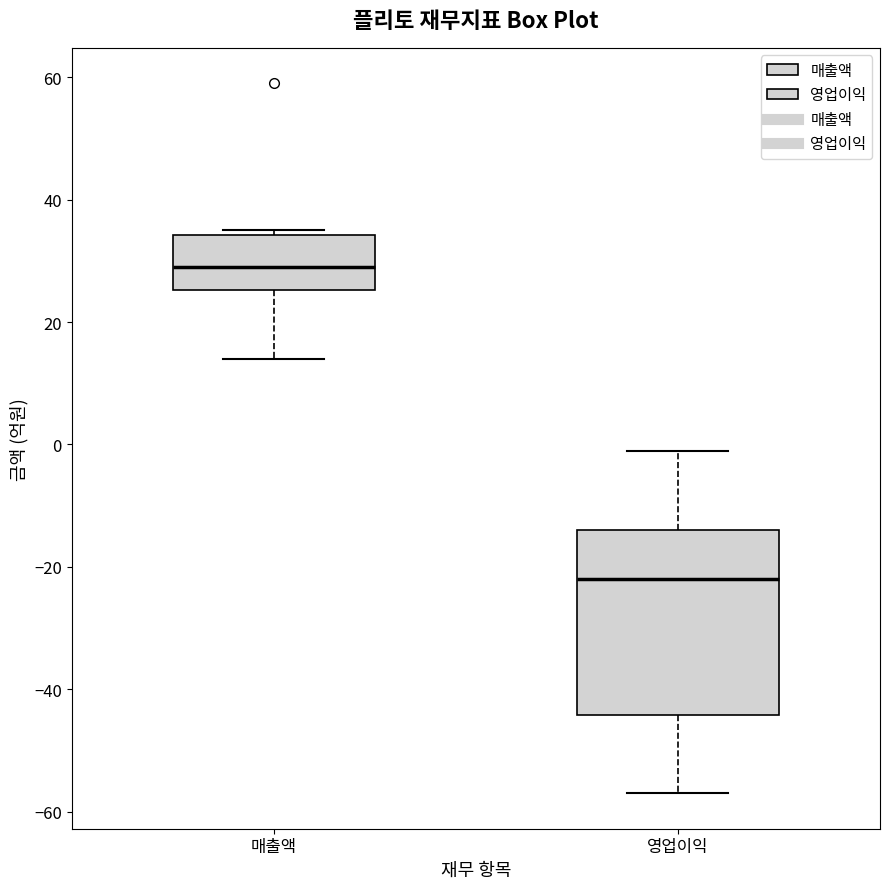

Reading left to right, read every box against the y-axis: the position of its median line, the range the box covers, and the ends of its whiskers. The values are not printed on the chart, so give them approximately, as read against the axis.

매출액: median 30, box 26 to 34, whiskers 14 to 36
영업이익: median -22, box -44 to -14, whiskers -56 to 0